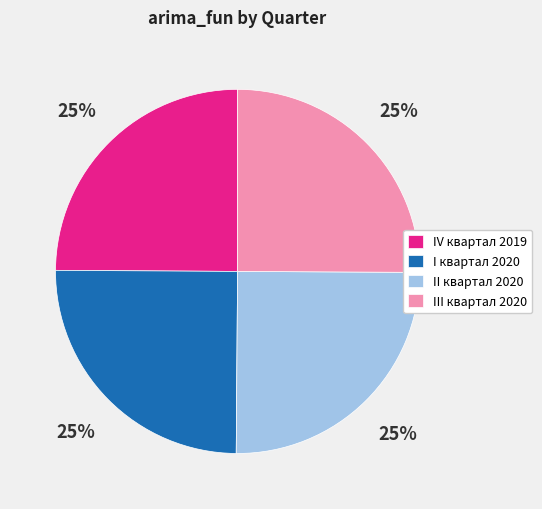

What is the ratio of the value at I квартал 2020 to the value at III квартал 2020?

1.0